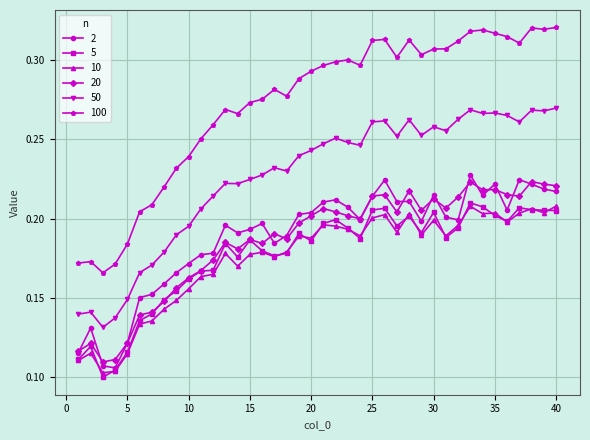

True or false: 20 and 50 cross at least once.

False